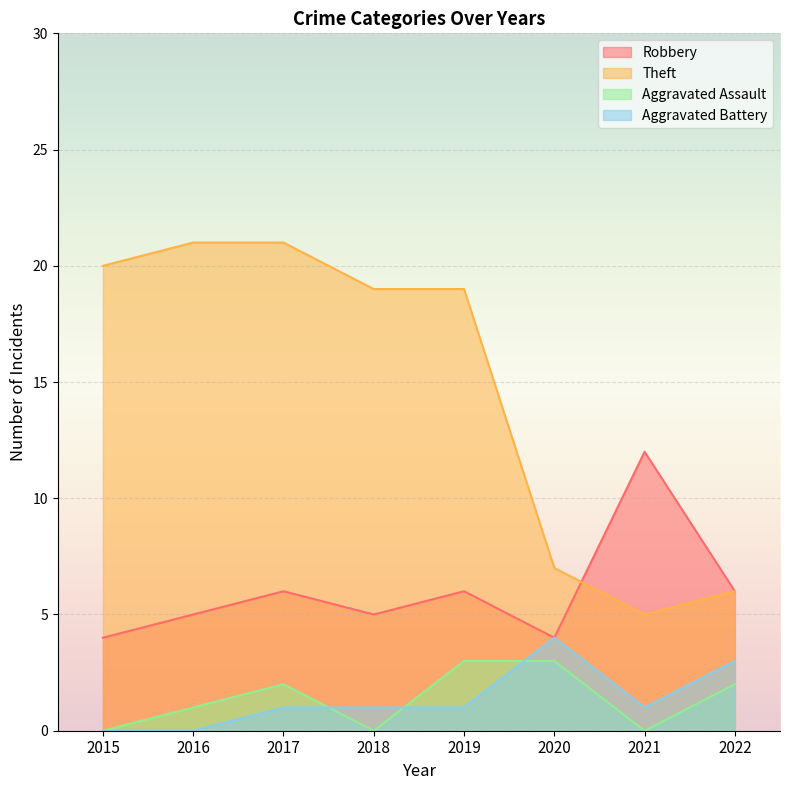

At which category is the sum across all series the highest?

2017